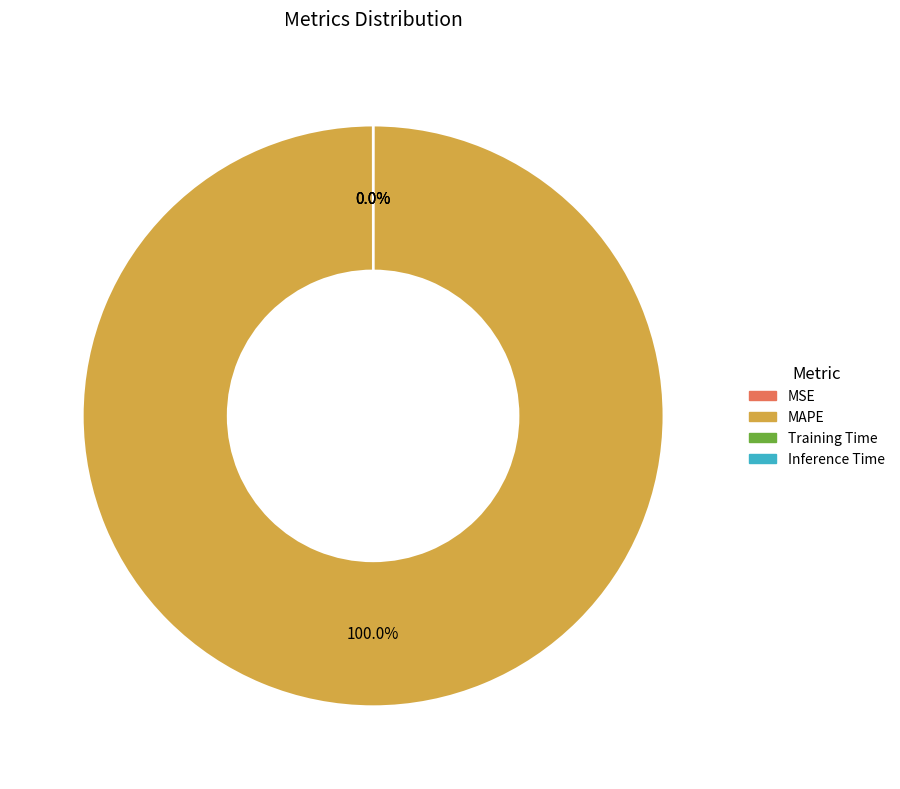

Which slice is the largest?

MAPE